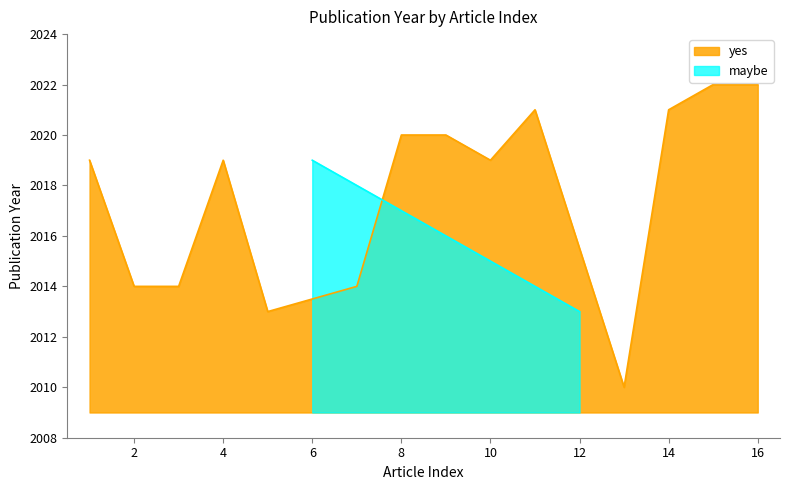

The yes series shows 2014 at 2. True or false?

True